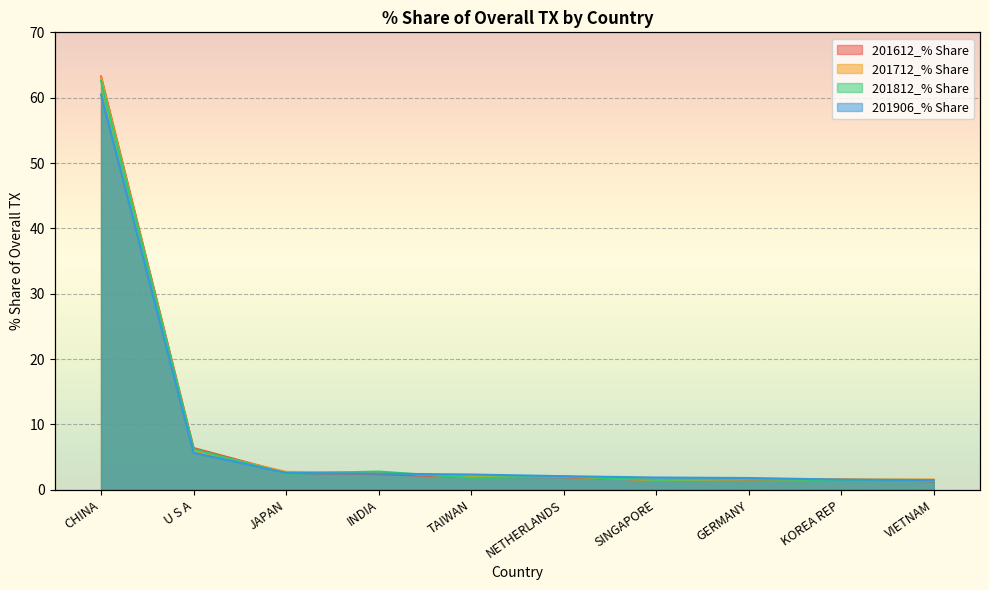

True or false: 201906_% Share and 201712_% Share cross at least once.

True